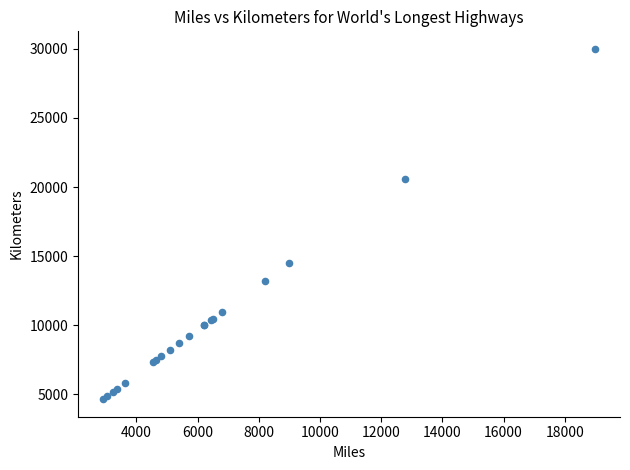

What Y value in the scatter plot is closest to 17329?

14500